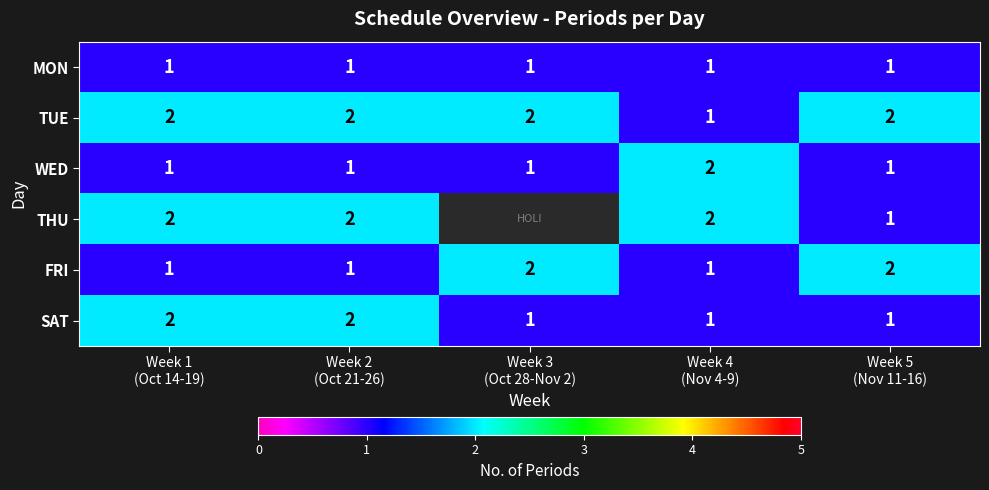

How many values in the FRI series exceed 1?

2